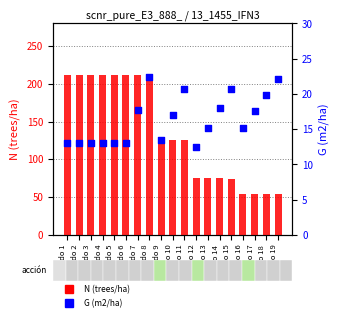

Which series reaches the maximum Y coordinate?

N (trees/ha)